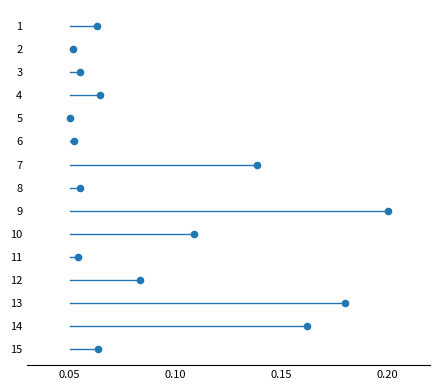

What is the range of Y values (max minus min)?

14